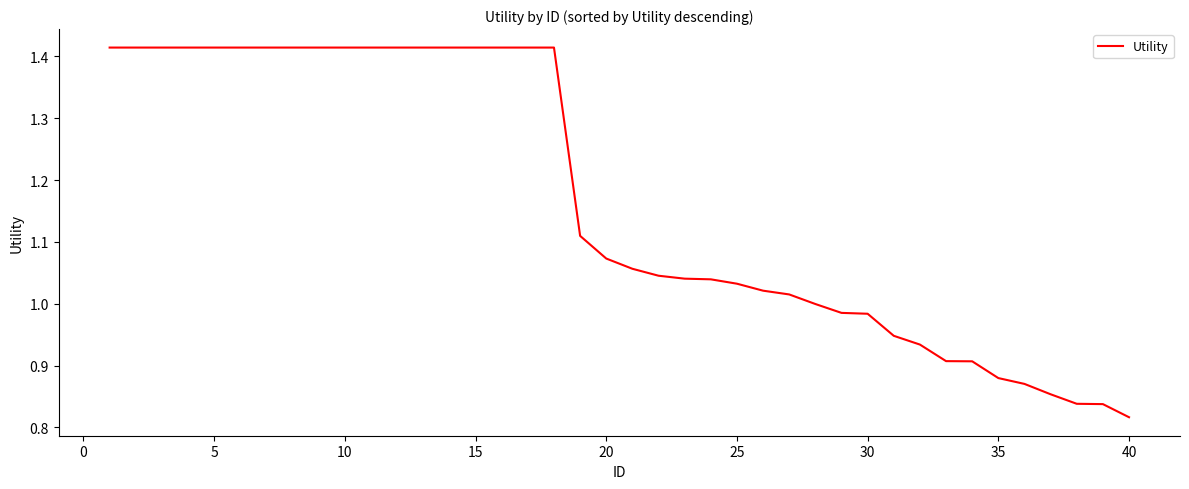

Which category has the lowest value across all series?

40